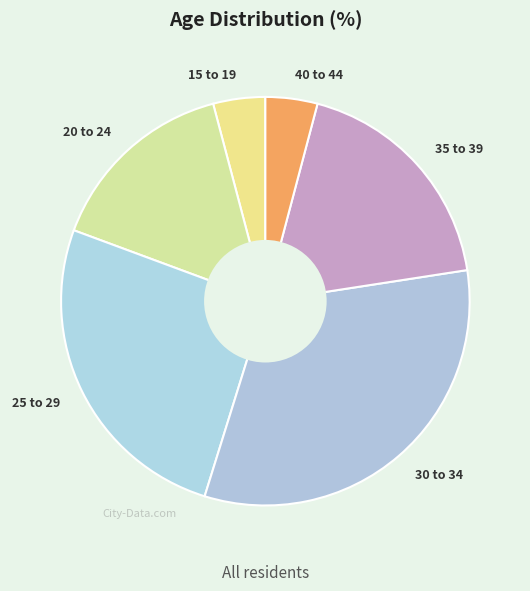

What is the largest slice in the pie chart?

30 to 34